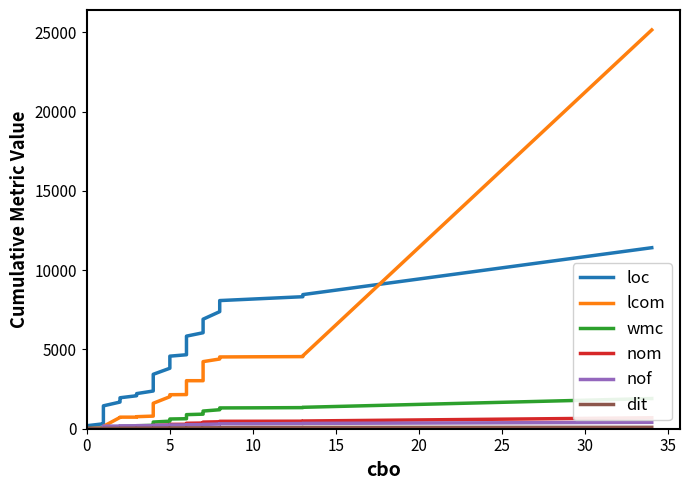

How many categories are shown in the chart?

40